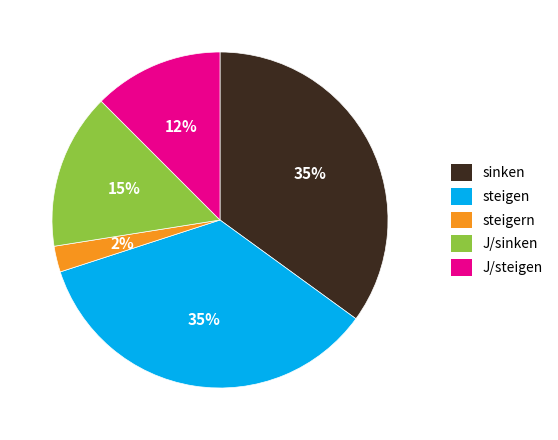

Count the number of slices in the pie.

5